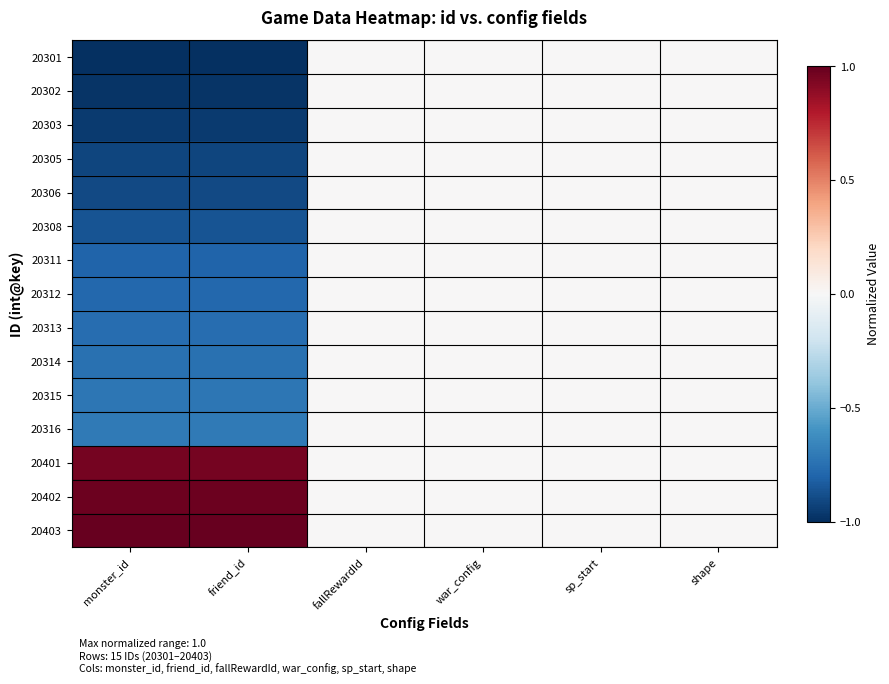

Rank the series by their maximum value, from lowest to highest.

20301, 20302, 20303, 20305, 20306, 20308, 20311, 20312, 20313, 20314, 20315, 20316, 20401, 20402, 20403